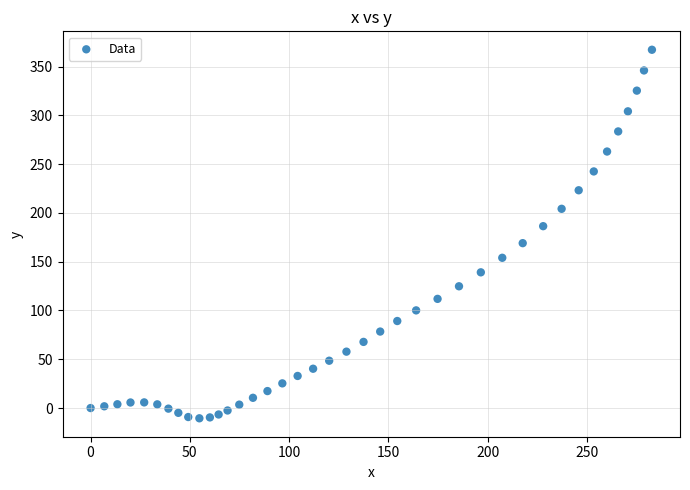

What is the range of Y values (max minus min)?

377.7